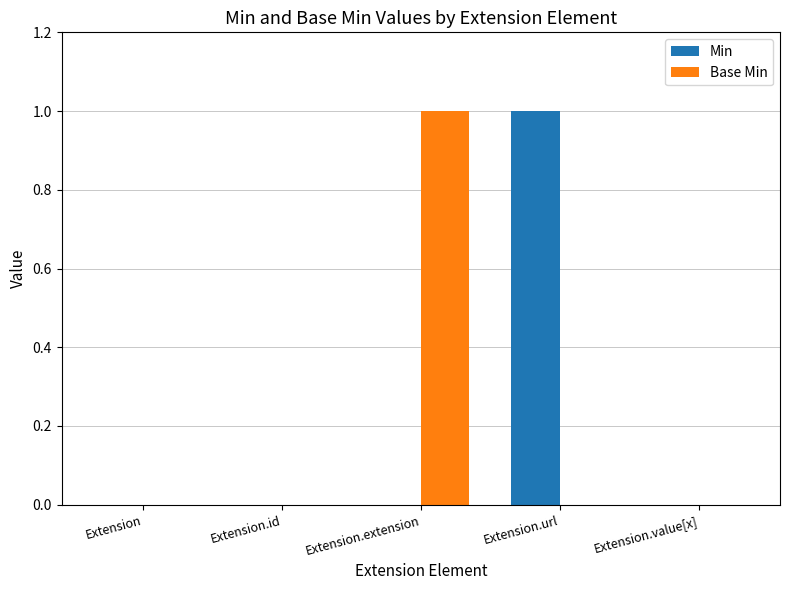

Reading left to right, list all the values displayed in this chart.

Min: Extension=0	Extension.id=0	Extension.extension=0	Extension.url=1	Extension.value[x]=0
Base Min: Extension=0	Extension.id=0	Extension.extension=1	Extension.url=0	Extension.value[x]=0